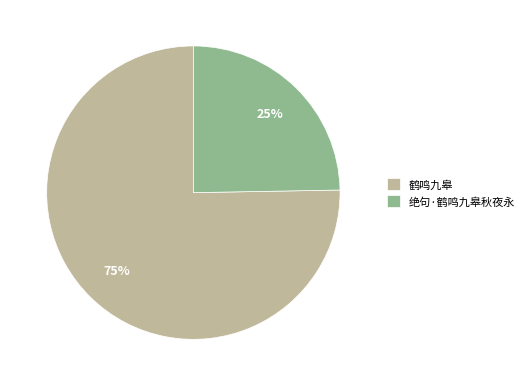

To the nearest percent, what is the average slice percentage?

50%